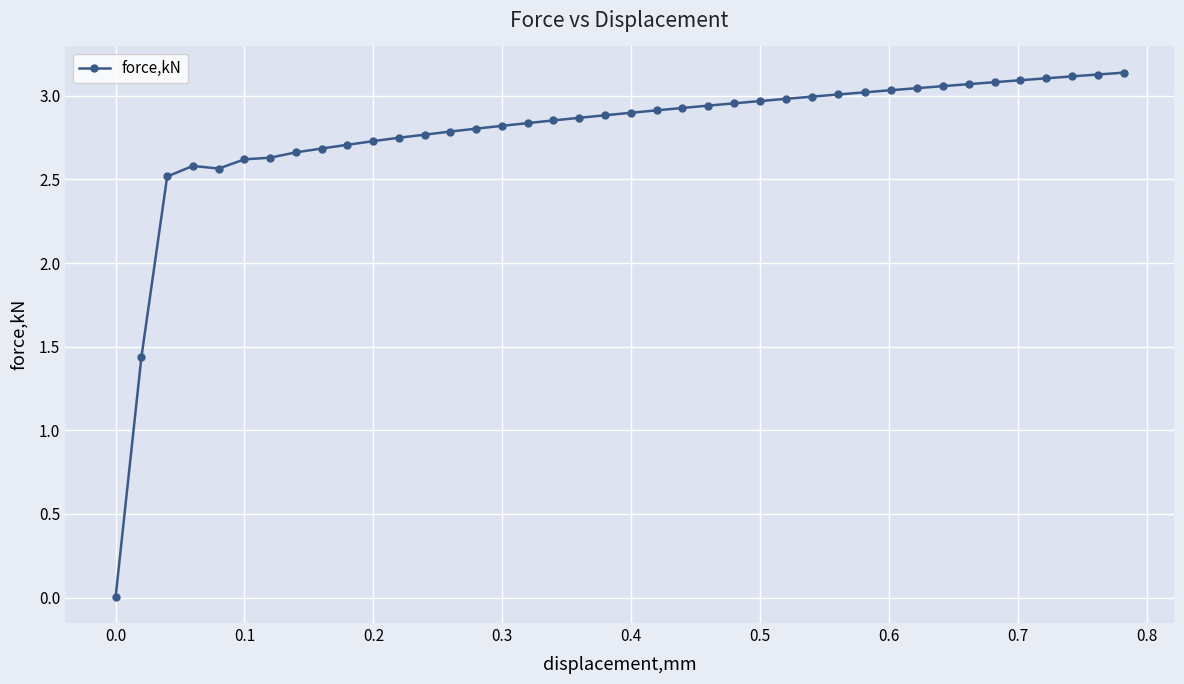

True or false: the data has more than 0 interior local peaks.

True